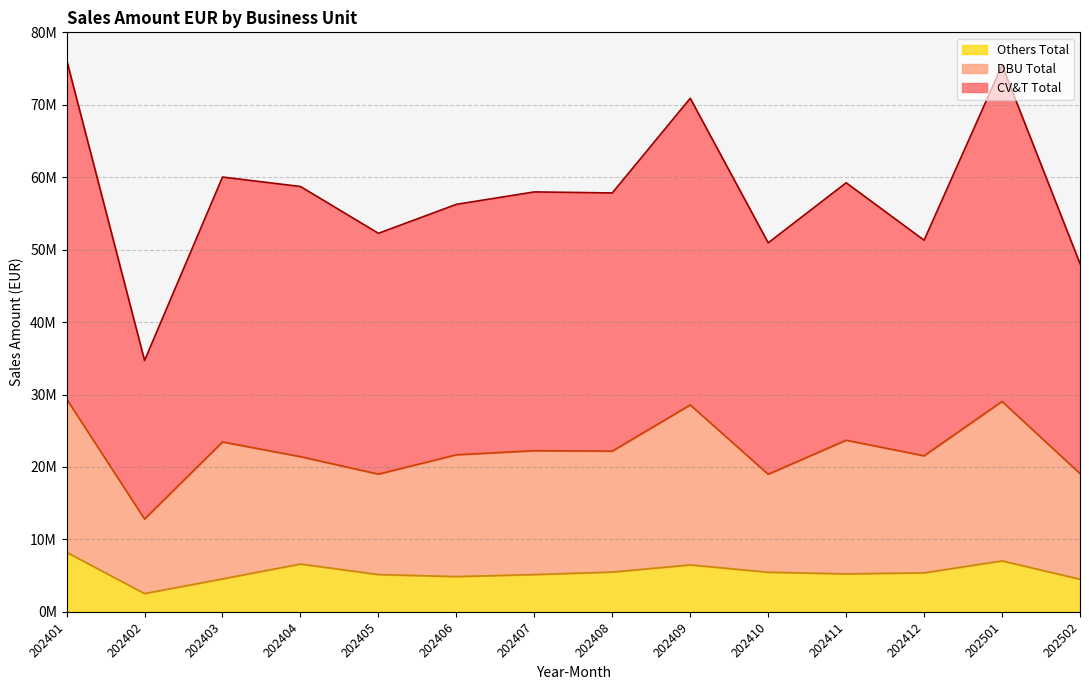

Where is CV&T Total nearest to the value 55444385?

202406